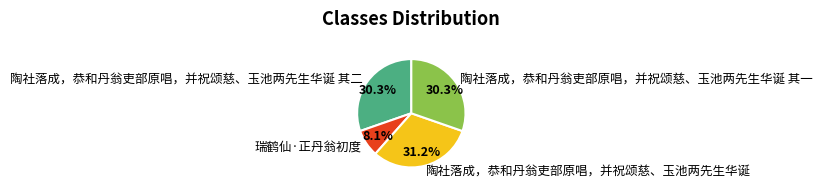

What is the smallest slice in the pie chart?

瑞鹤仙·正丹翁初度